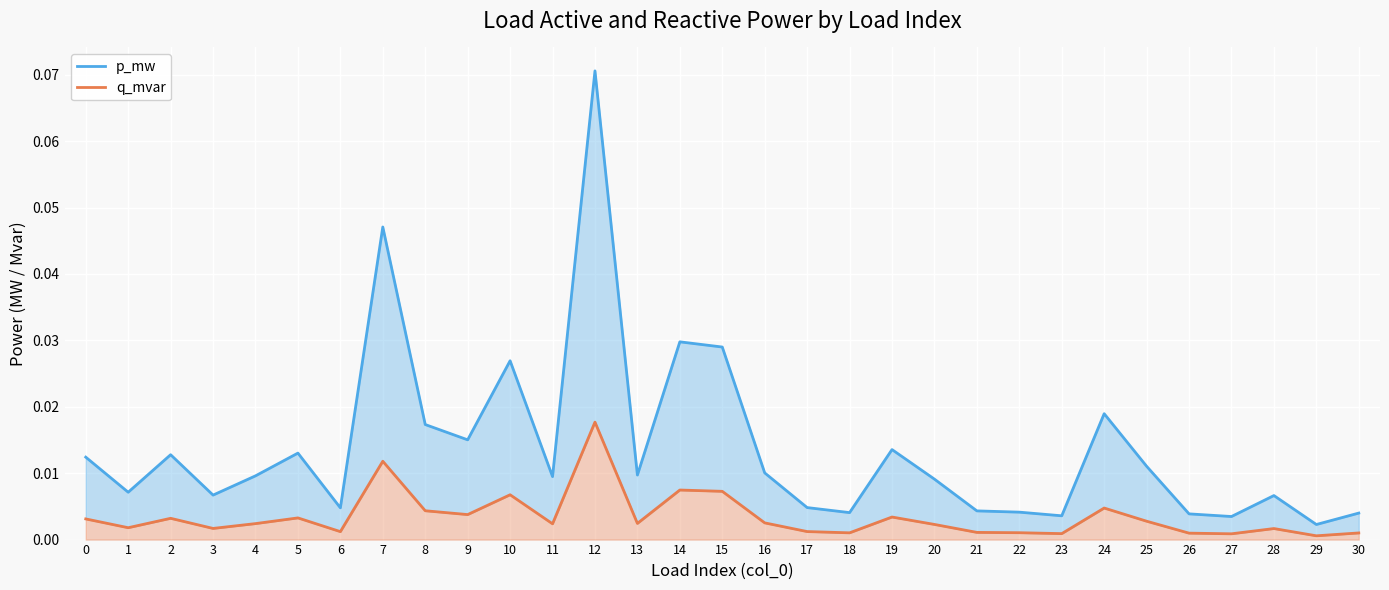

List the labels in order of q_mvar value, largest first.

12, 7, 14, 15, 10, 24, 8, 9, 19, 5, 2, 0, 25, 16, 13, 4, 11, 20, 1, 3, 28, 17, 6, 21, 22, 18, 30, 26, 23, 27, 29